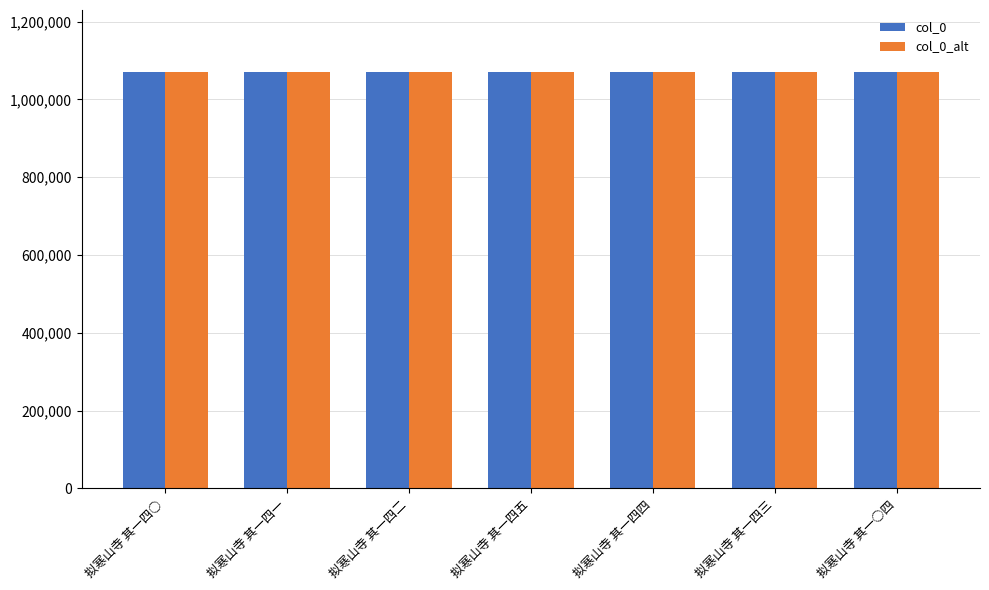

The col_0_alt series shows 525710 at 拟寒山寺 其一四四. True or false?

False